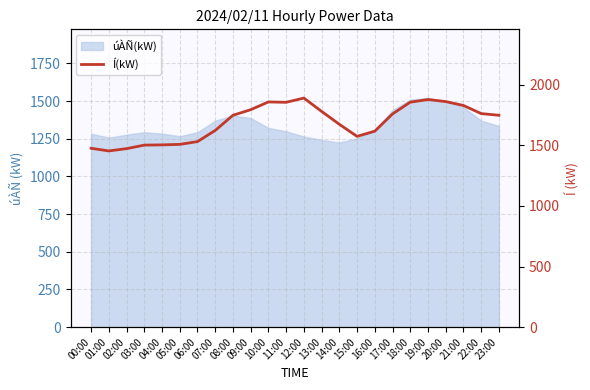

How many points are lower than both their immediate neighbors (excluding endpoints)?

3